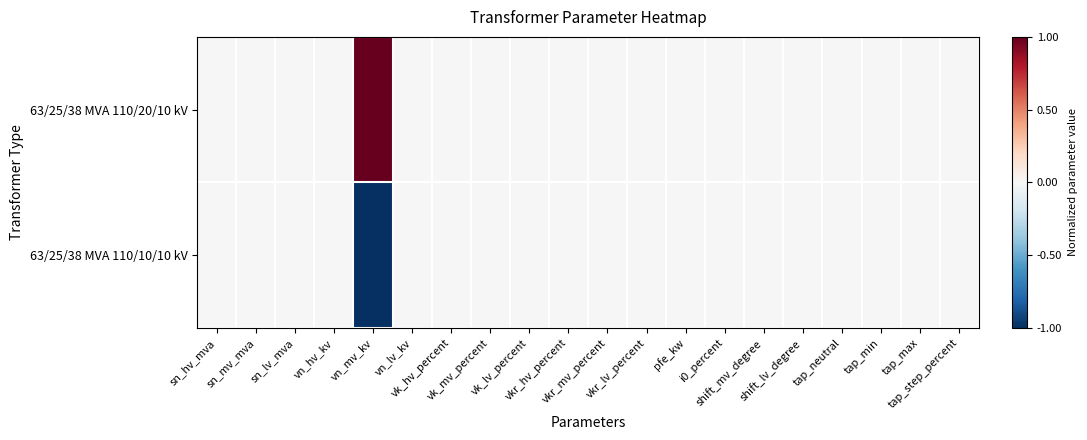

At how many categories does at least one series exceed 0?

1